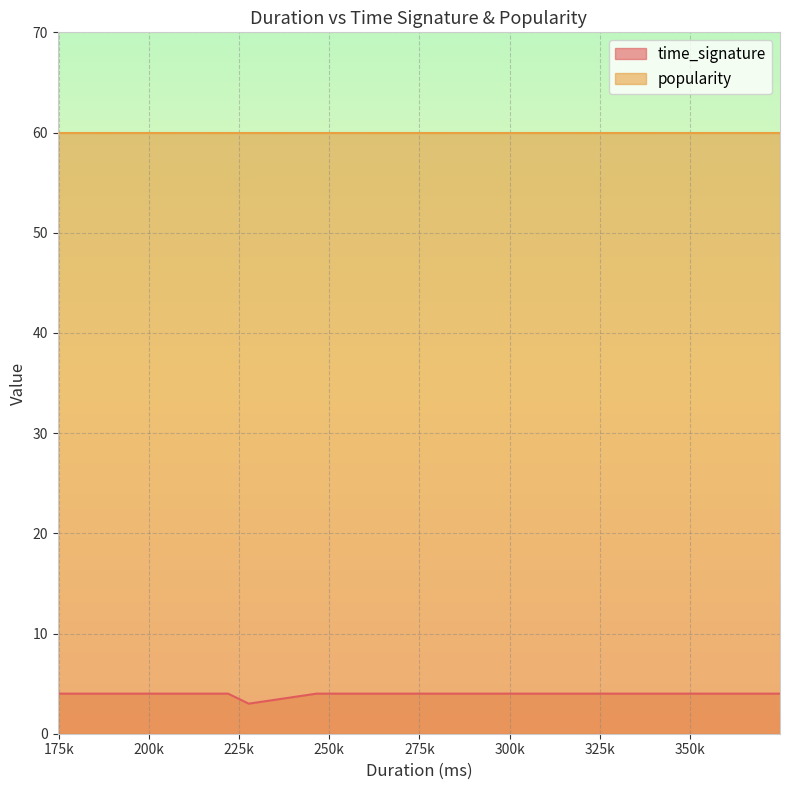

The popularity series shows 60 at 374982. True or false?

True